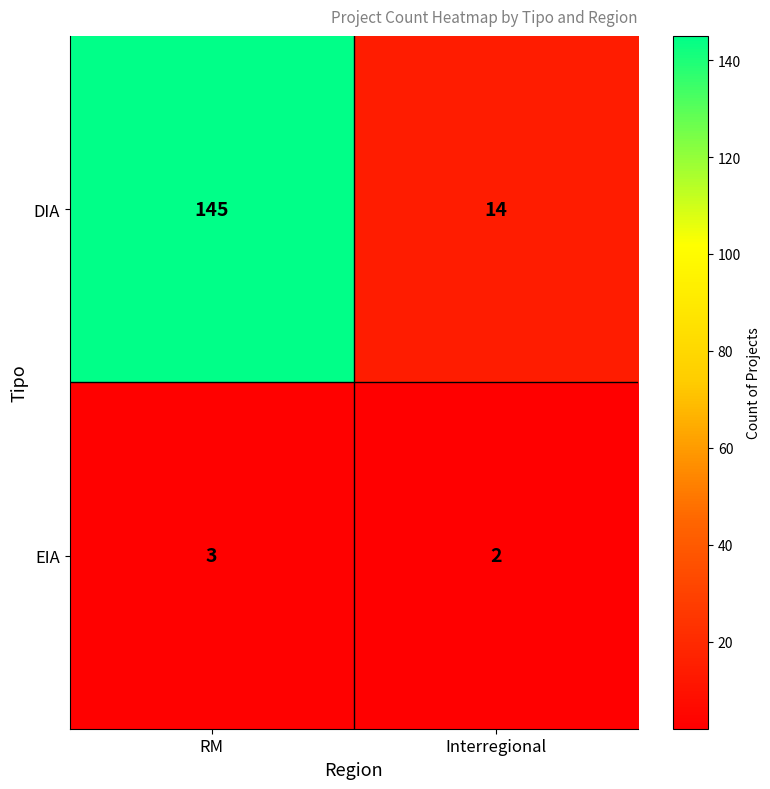

What is the sum of the EIA values at RM and Interregional?

5